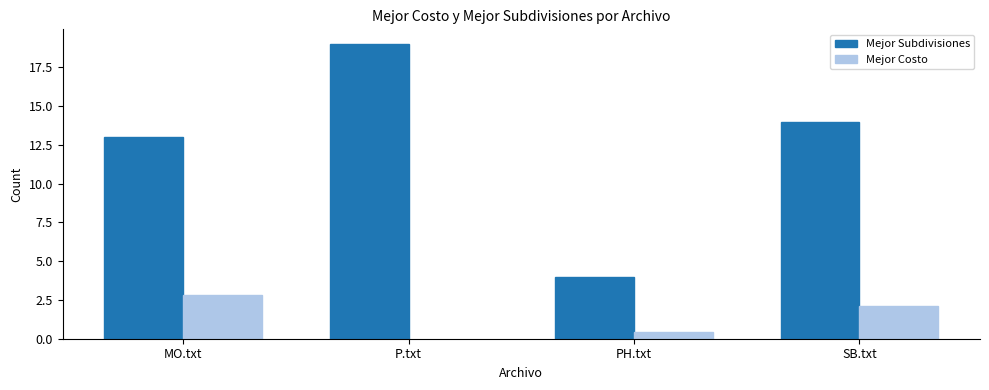

The Mejor Costo series shows 0.2 at PH.txt. True or false?

False